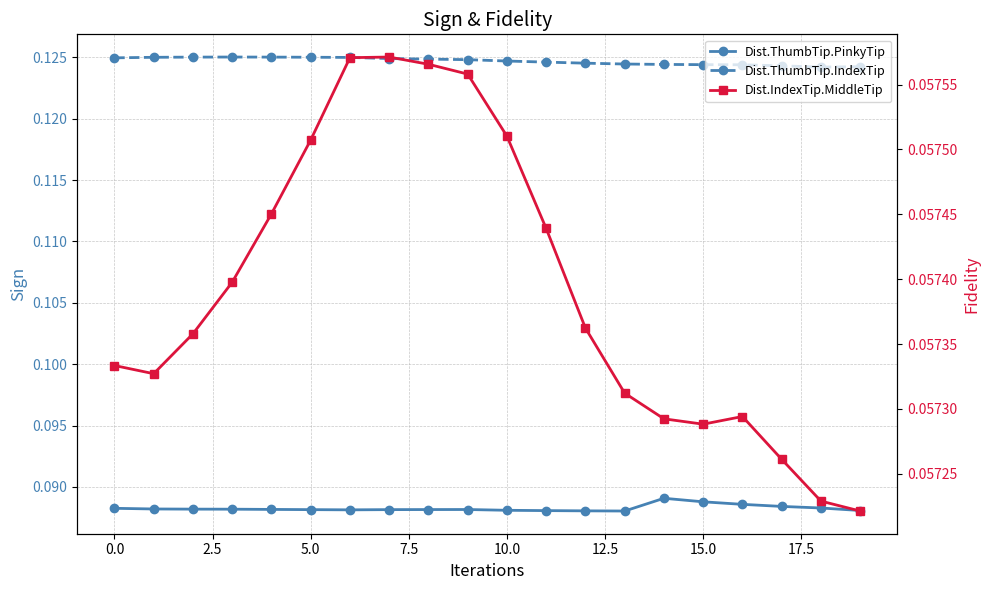

At 15.0, list the series in order from largest to smallest.

Dist.ThumbTip.IndexTip, Dist.ThumbTip.PinkyTip, Dist.IndexTip.MiddleTip